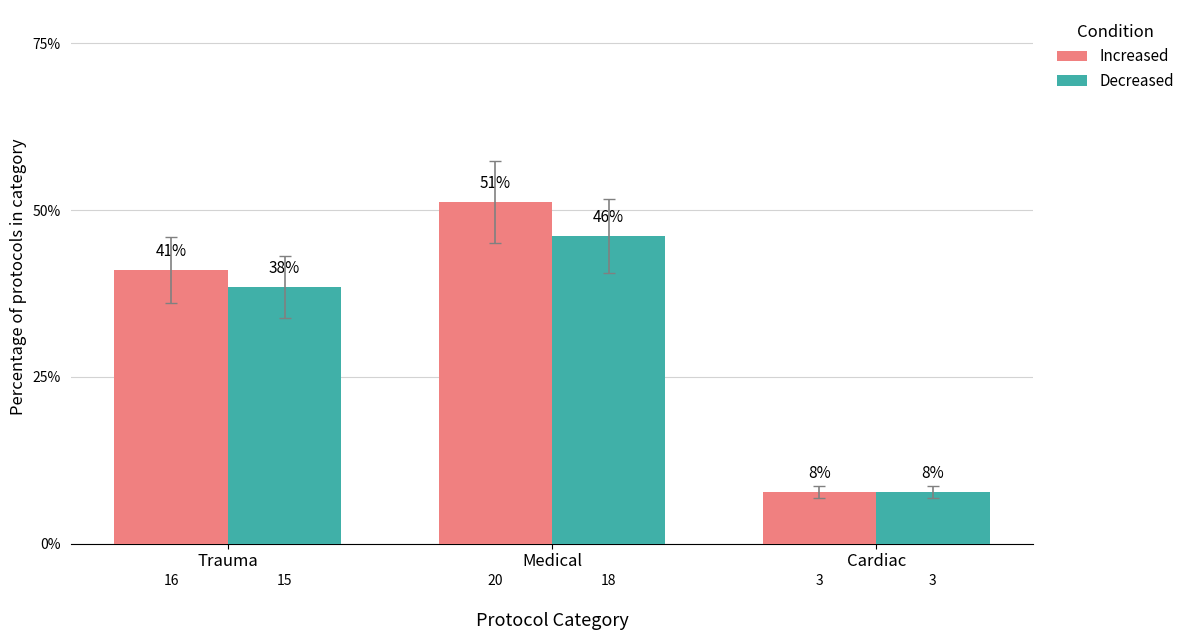

What are all the series names shown in the legend?

Increased, Decreased